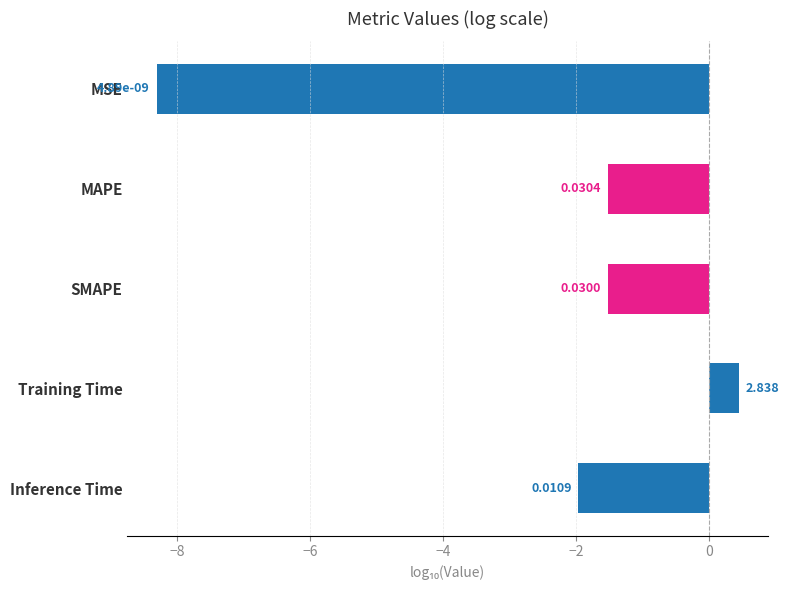

How many bars are there in total?

5